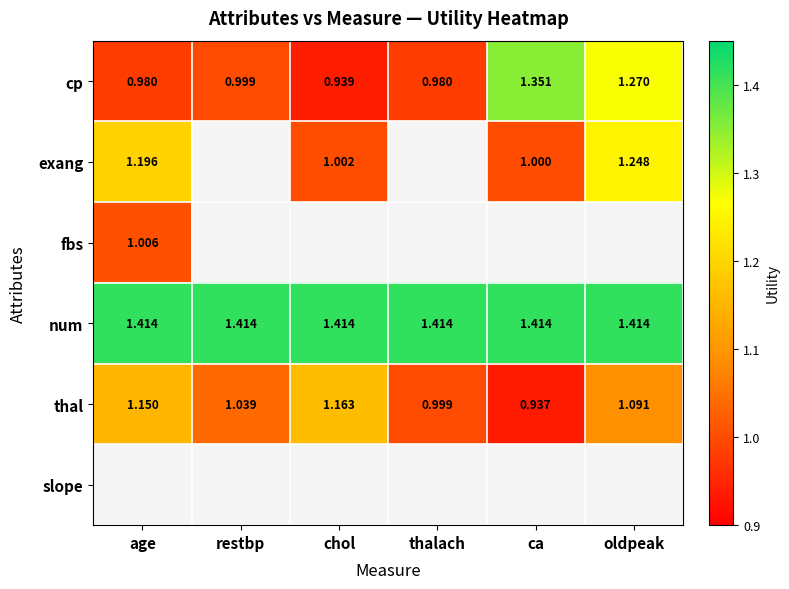

At which label does thal first exceed 1?

age